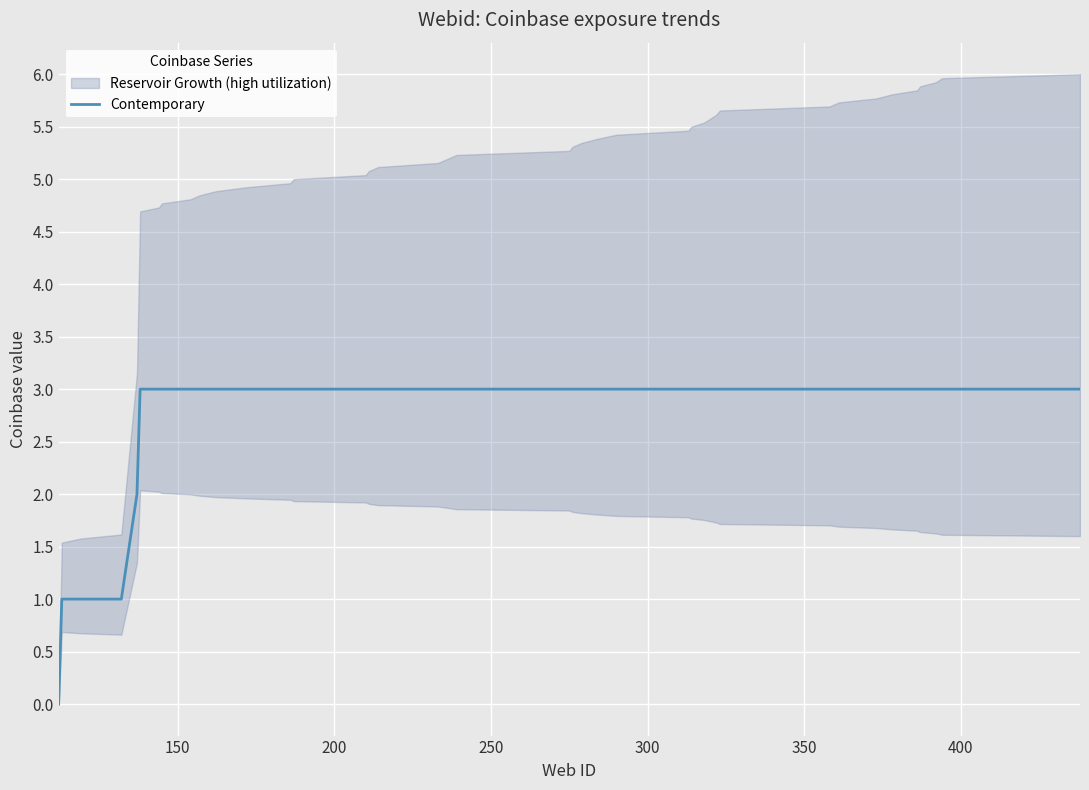

What is the value of the 27th point from the left?

3